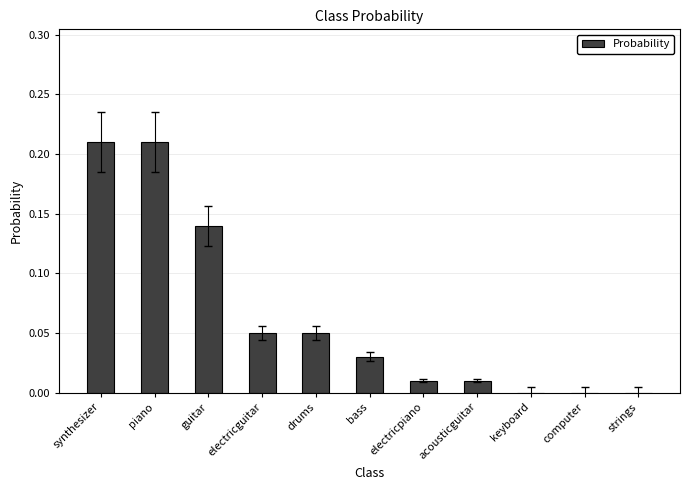

Between drums and keyboard, which is larger?

drums